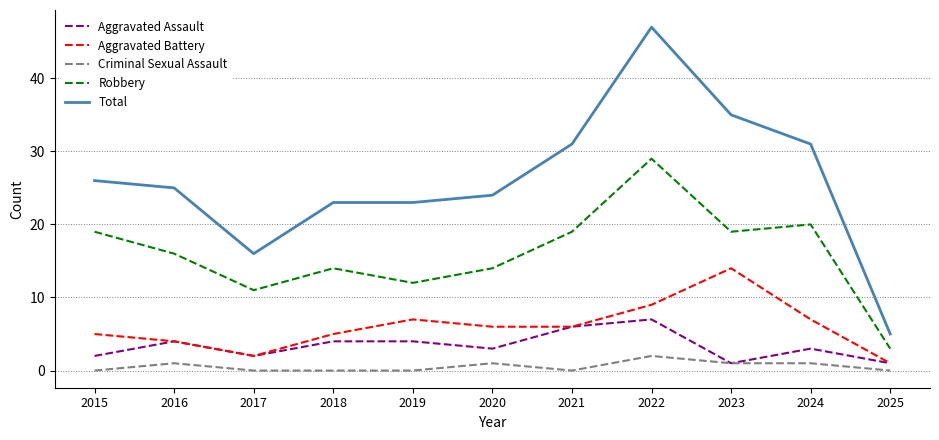

Reading left to right, list all the values displayed in this chart.

Aggravated Assault: 2015=2	2016=4	2017=2	2018=4	2019=4	2020=3	2021=6	2022=7	2023=1	2024=3	2025=1
Aggravated Battery: 2015=5	2016=4	2017=2	2018=5	2019=7	2020=6	2021=6	2022=9	2023=14	2024=7	2025=1
Criminal Sexual Assault: 2015=0	2016=1	2017=0	2018=0	2019=0	2020=1	2021=0	2022=2	2023=1	2024=1	2025=0
Robbery: 2015=19	2016=16	2017=11	2018=14	2019=12	2020=14	2021=19	2022=29	2023=19	2024=20	2025=3
Total: 2015=26	2016=25	2017=16	2018=23	2019=23	2020=24	2021=31	2022=47	2023=35	2024=31	2025=5